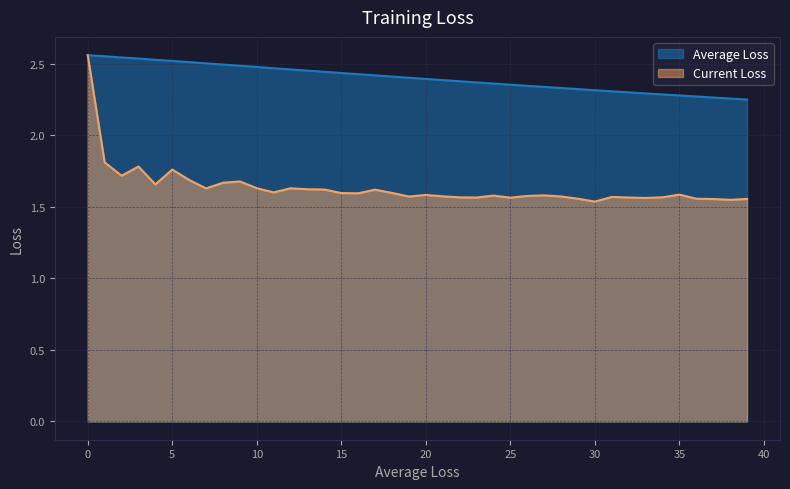

Is it true that Current Loss equals 1.6 at 17?

True